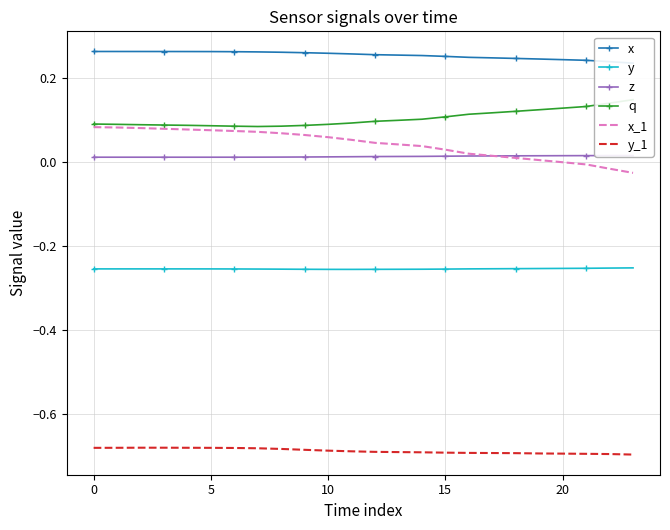

True or false: y_1 and x_1 intersect in this chart.

False